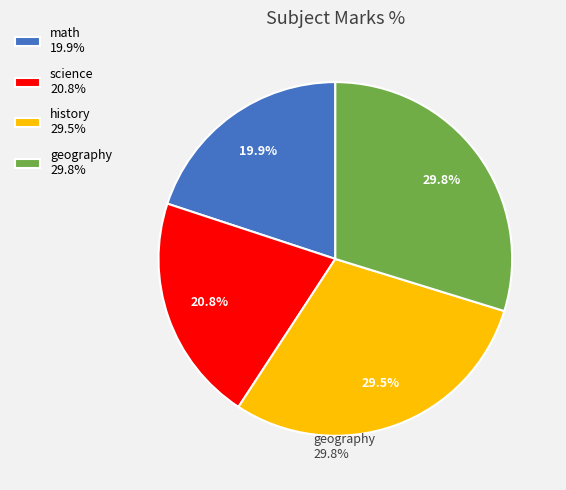

Approximately how many times larger is the value at geography 29.8% compared to history 29.5%?

1.0